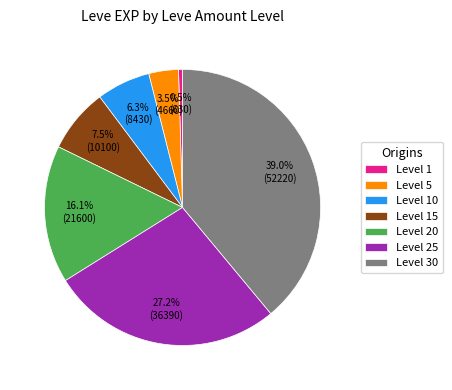

Which slice is the largest?

Level 30